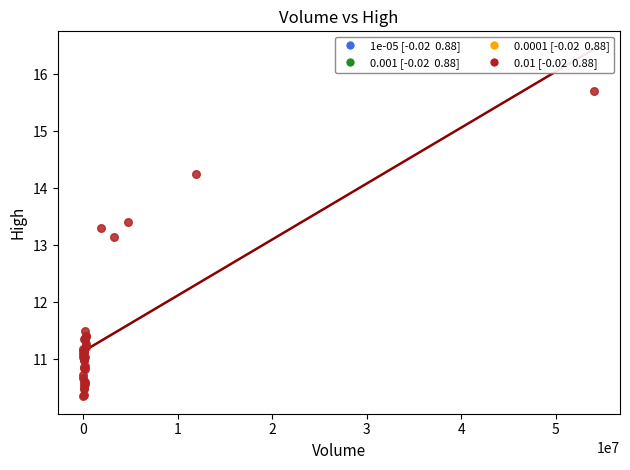

What Y value in the scatter plot is closest to 13?

13.1